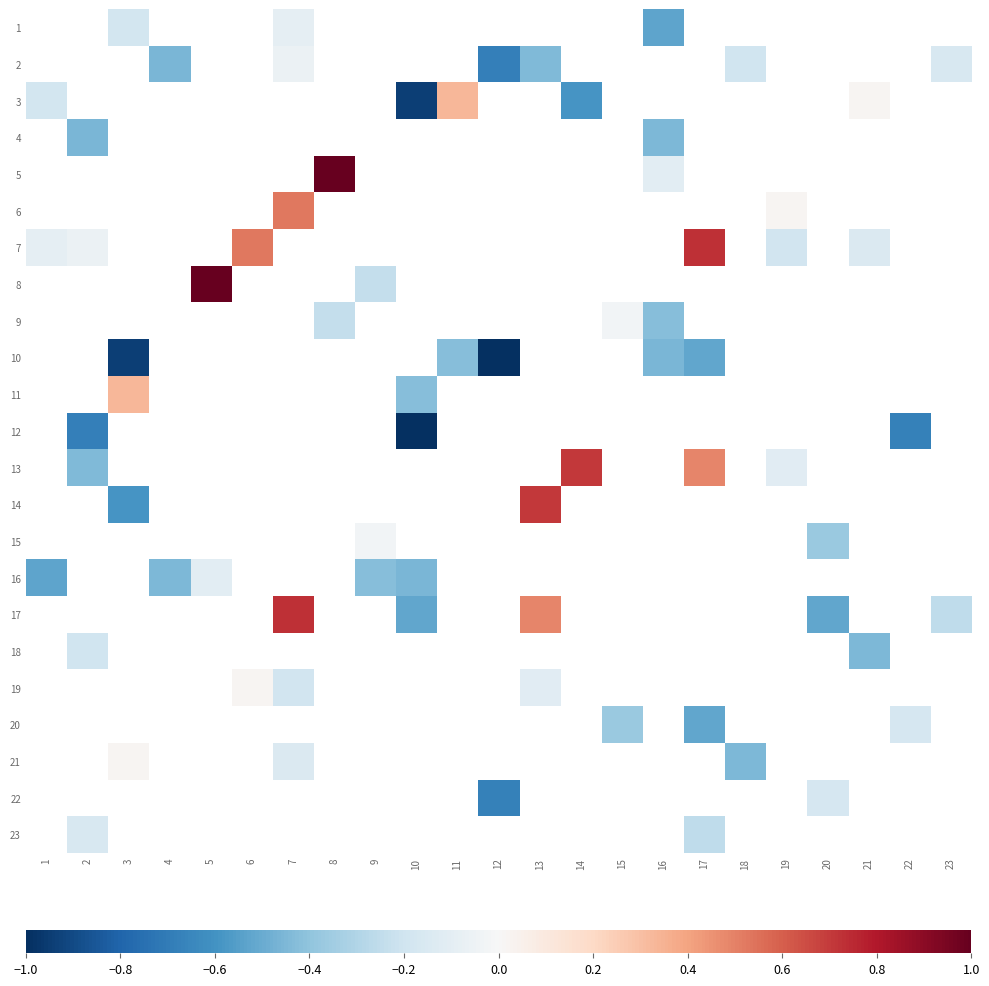

Count the number of categories in the chart.

23